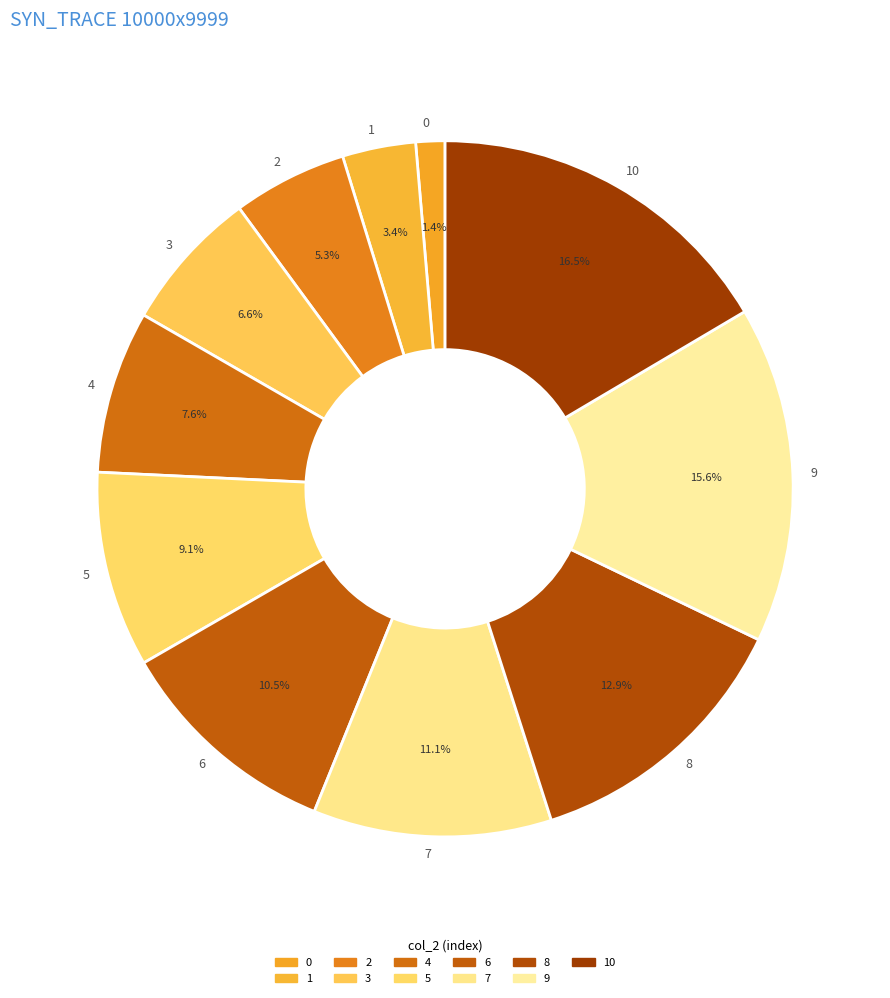

How many segments does this pie chart have?

11